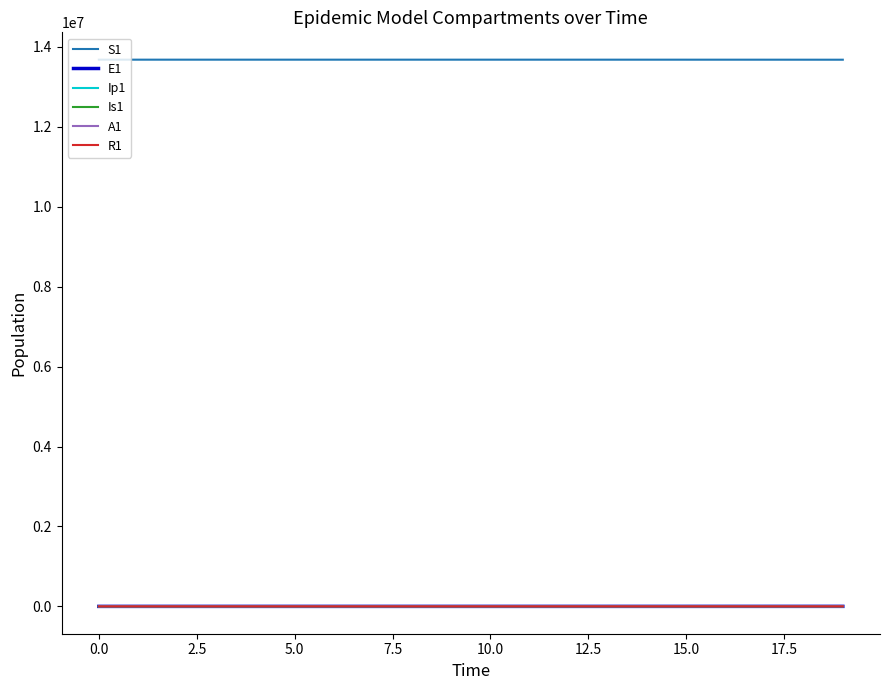

What is the greatest value displayed?

13678500.0